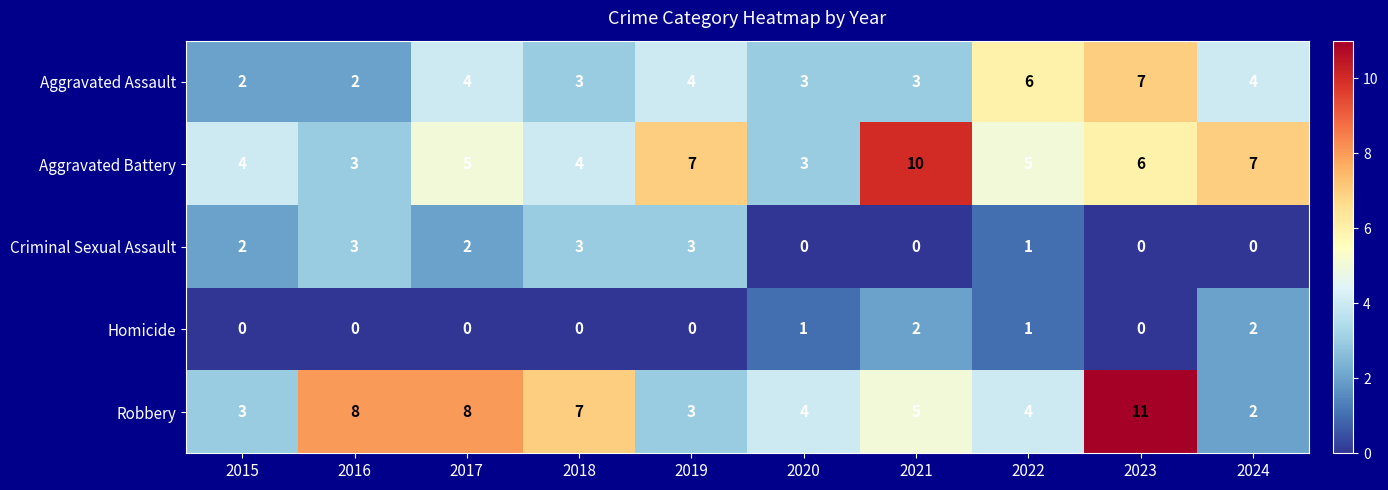

How many distinct data groups are displayed?

5